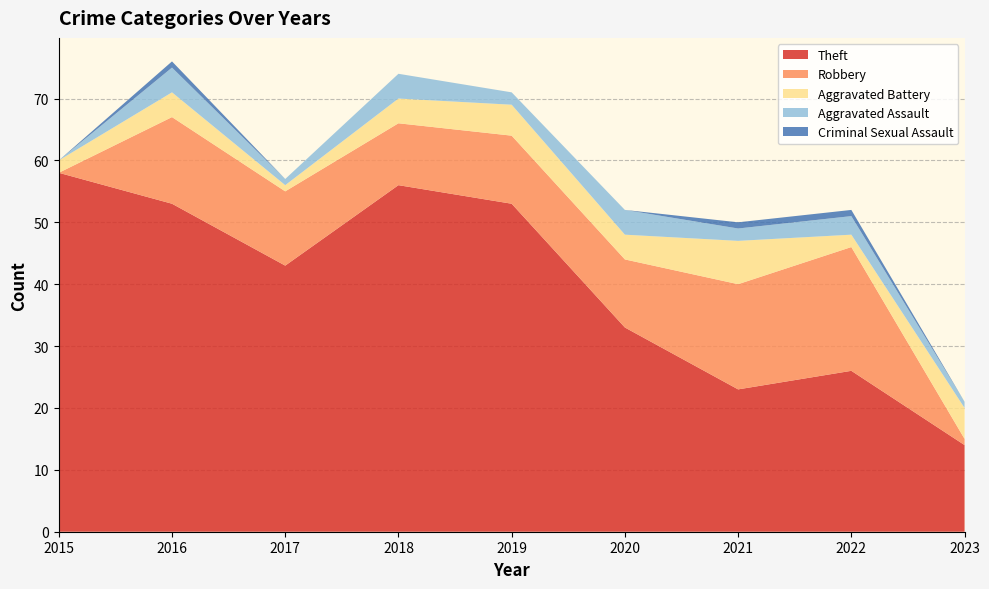

Reading right to left, list all the values displayed in this chart.

Theft: 2023=14	2022=26	2021=23	2020=33	2019=53	2018=56	2017=43	2016=53	2015=58
Robbery: 2023=1	2022=20	2021=17	2020=11	2019=11	2018=10	2017=12	2016=14	2015=0
Aggravated Battery: 2023=5	2022=2	2021=7	2020=4	2019=5	2018=4	2017=1	2016=4	2015=2
Aggravated Assault: 2023=1	2022=3	2021=2	2020=4	2019=2	2018=4	2017=1	2016=4	2015=0
Criminal Sexual Assault: 2023=0	2022=1	2021=1	2020=0	2019=0	2018=0	2017=0	2016=1	2015=0